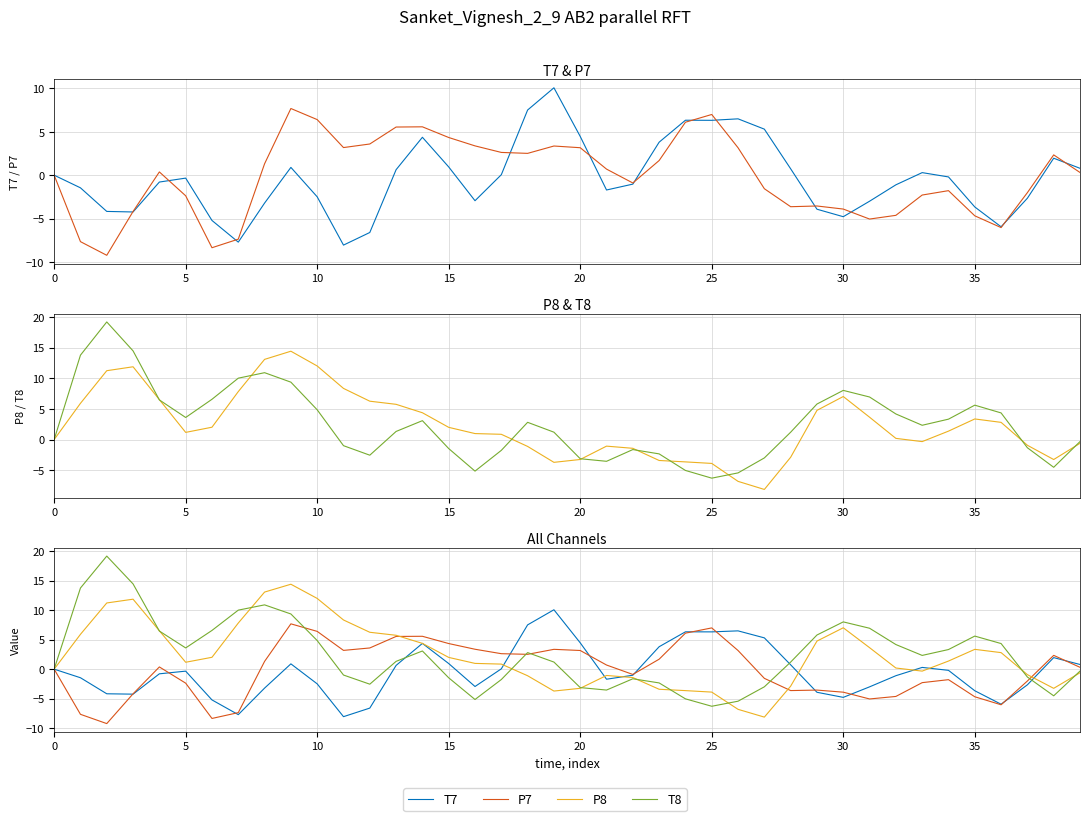

What is the value of the P8 point at the 39th from the left?

-3.3